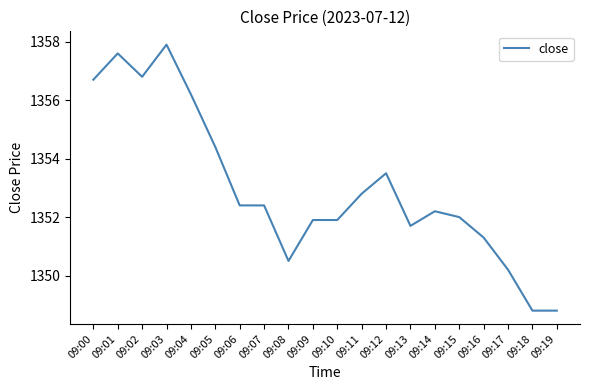

At which label is the value closest to 1353?

09:11